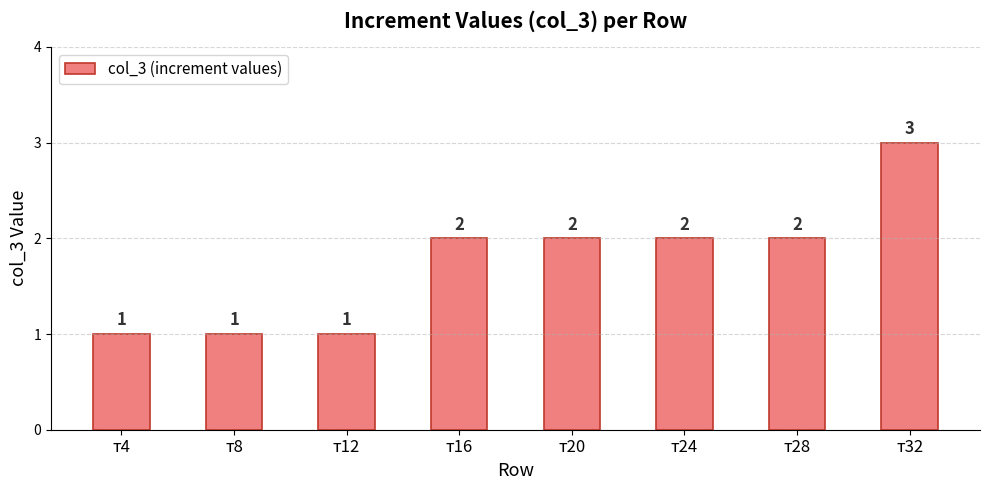

What is the sum of the values at т8 and т16?

3